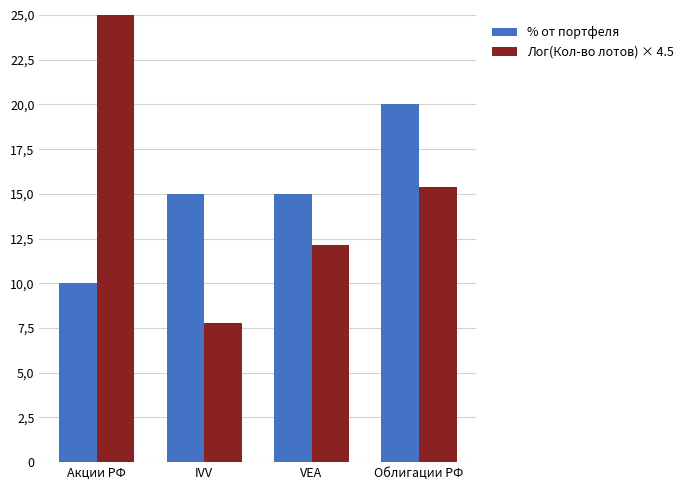

What is the average value of the Лог(Кол-во лотов) × 4.5 series?

15.7